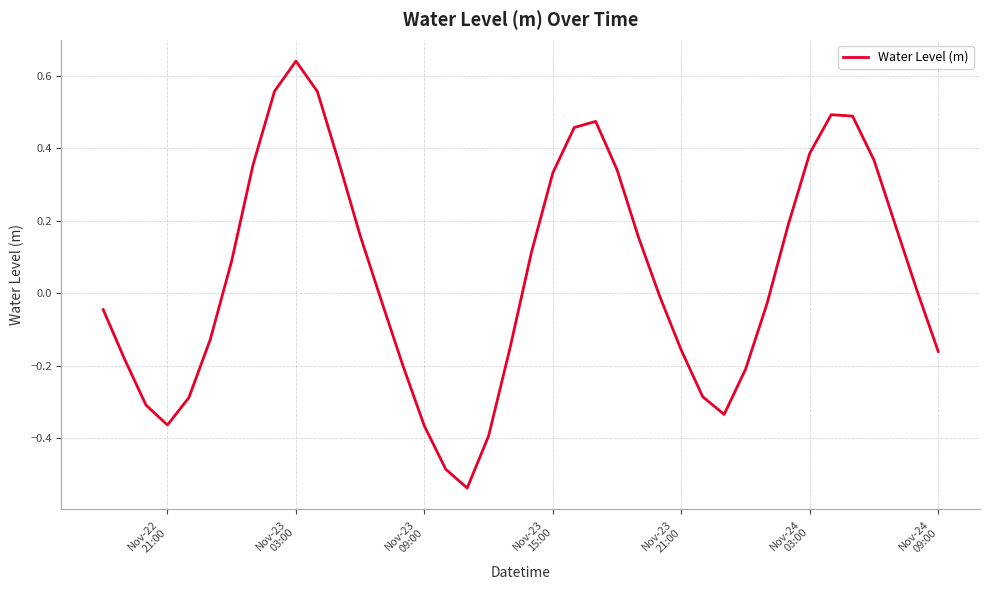

How many values are above zero?

20